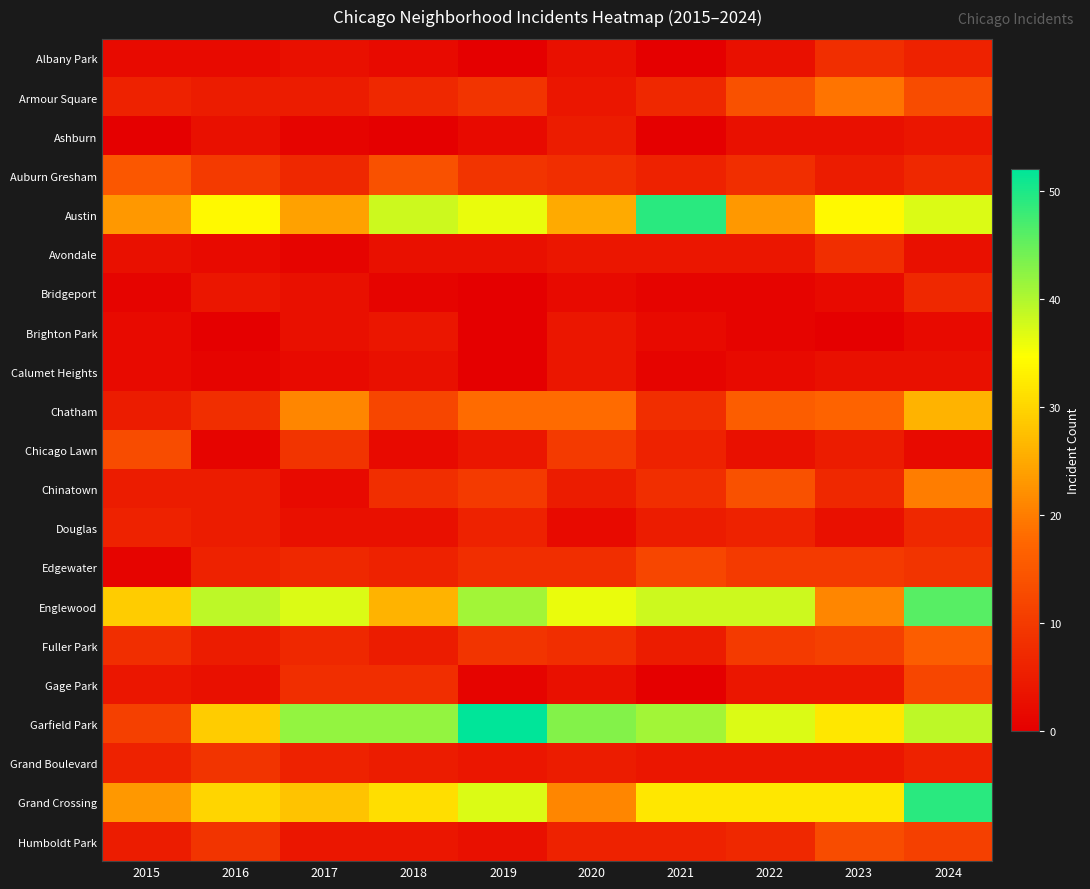

What is the difference between the highest and lowest values at 2018?

42